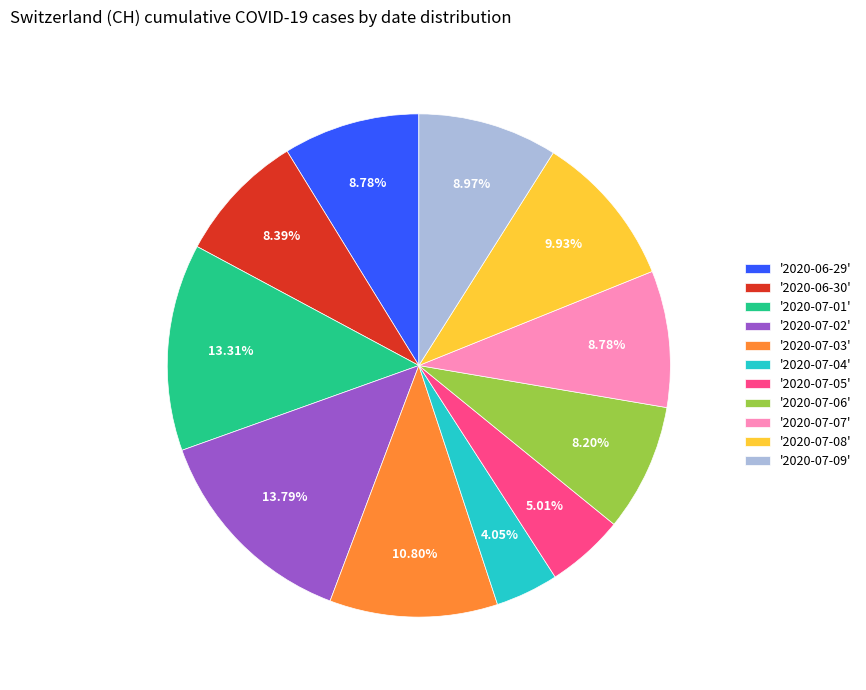

Count the number of slices in the pie.

11